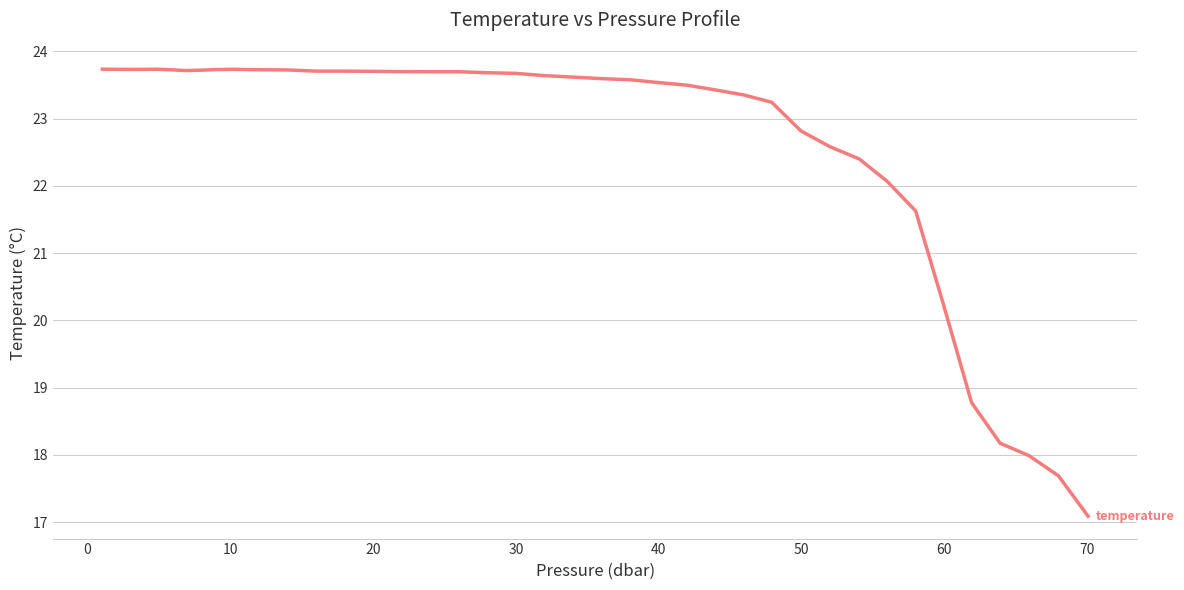

What is the greatest value displayed?

23.7